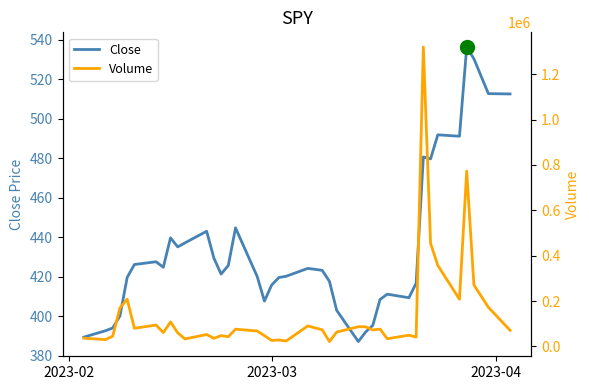

What is the highest value of the Close series?

536.4